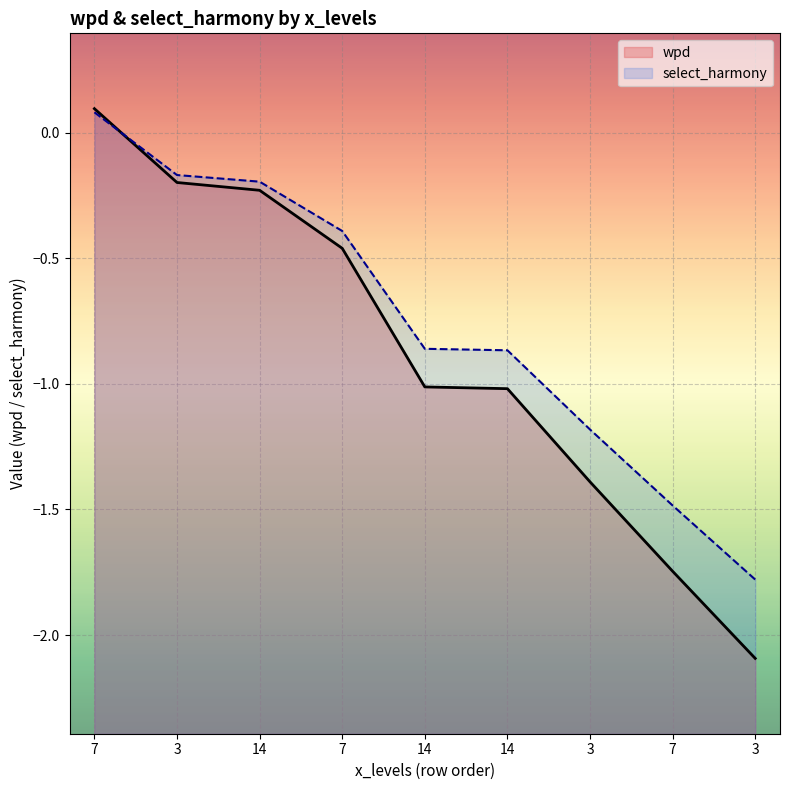

Which series has the largest range (max minus min)?

wpd